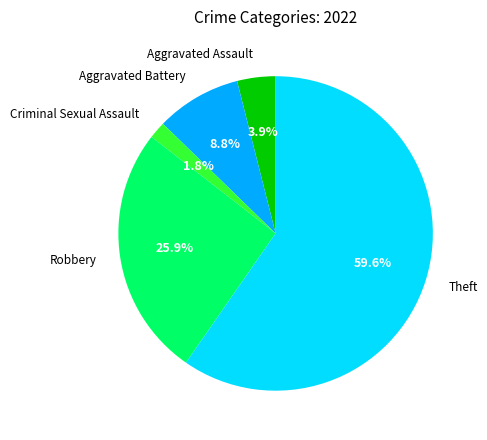

Is there any slice that represents more than half of the pie?

Yes